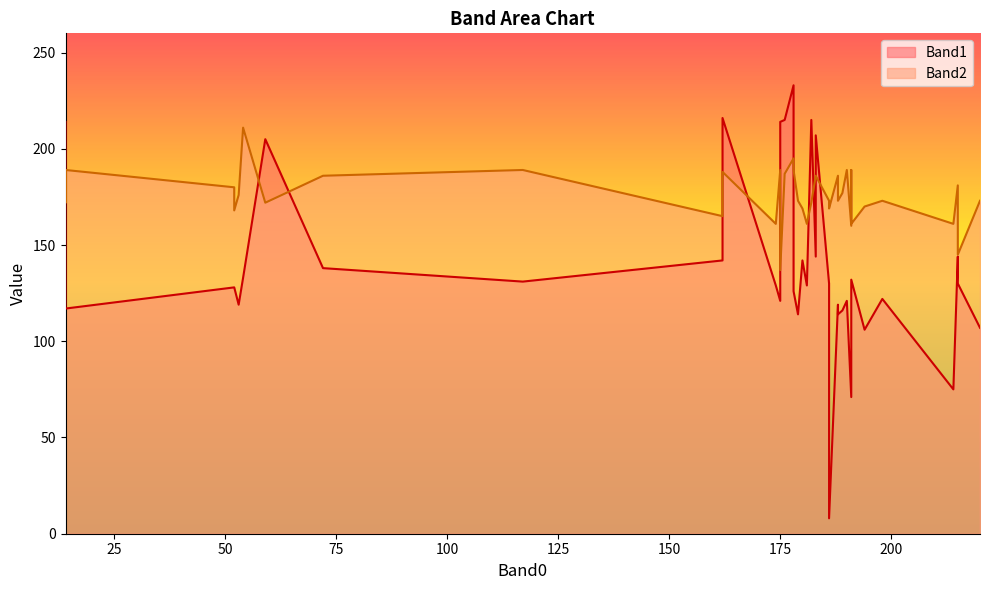

True or false: Band1 has a value of 130 at 191.

False